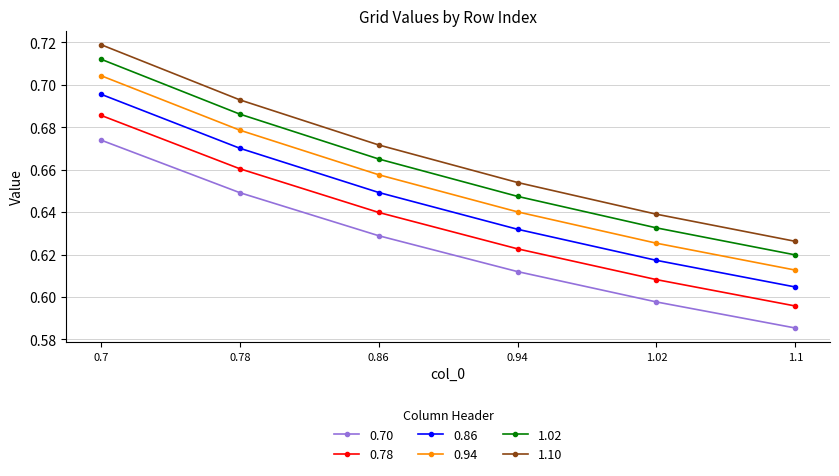

Rank the series by their average value, from lowest to highest.

0.70, 0.78, 0.86, 0.94, 1.02, 1.10